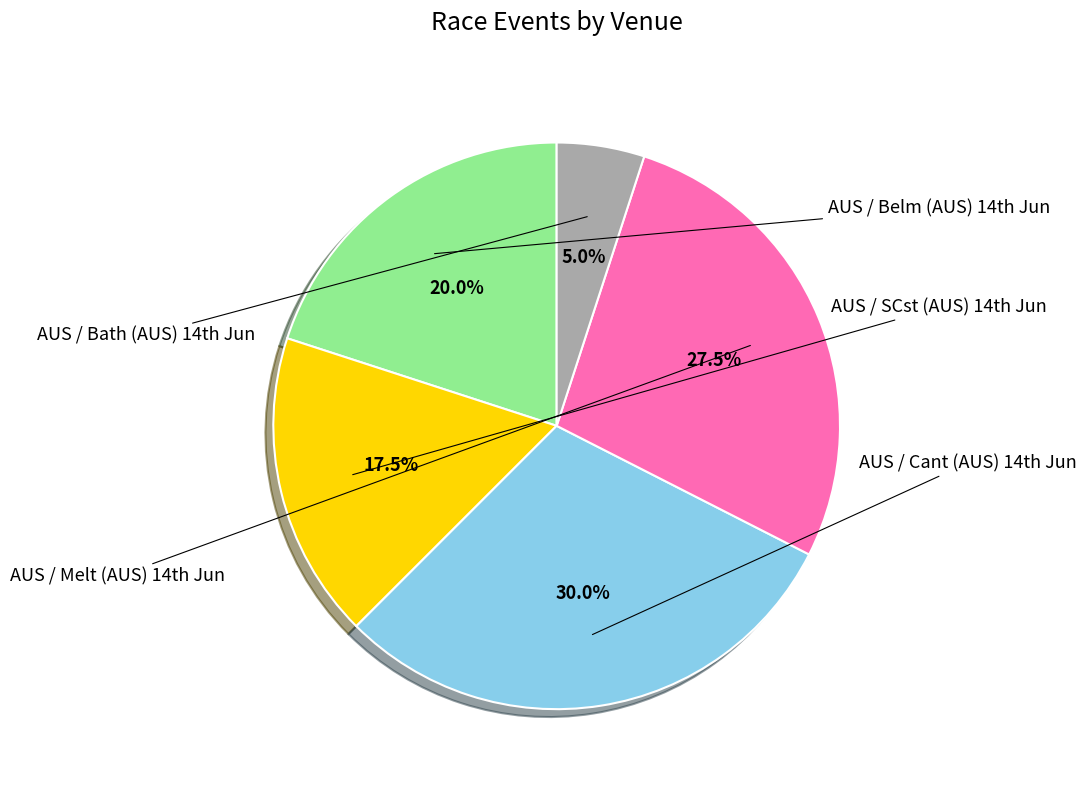

Is there a majority slice in this chart?

No